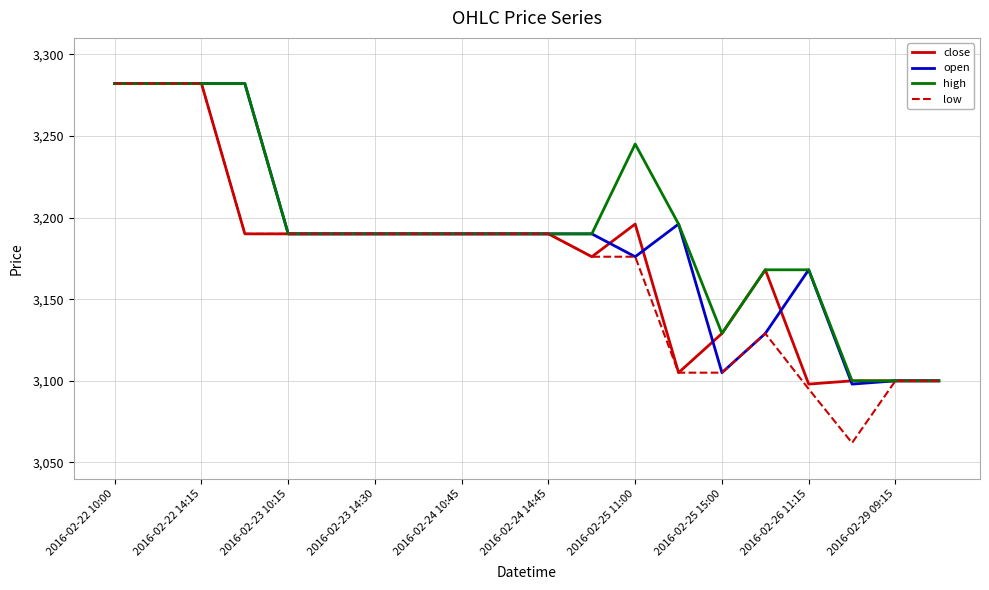

What is the lowest value of the close series?

3098